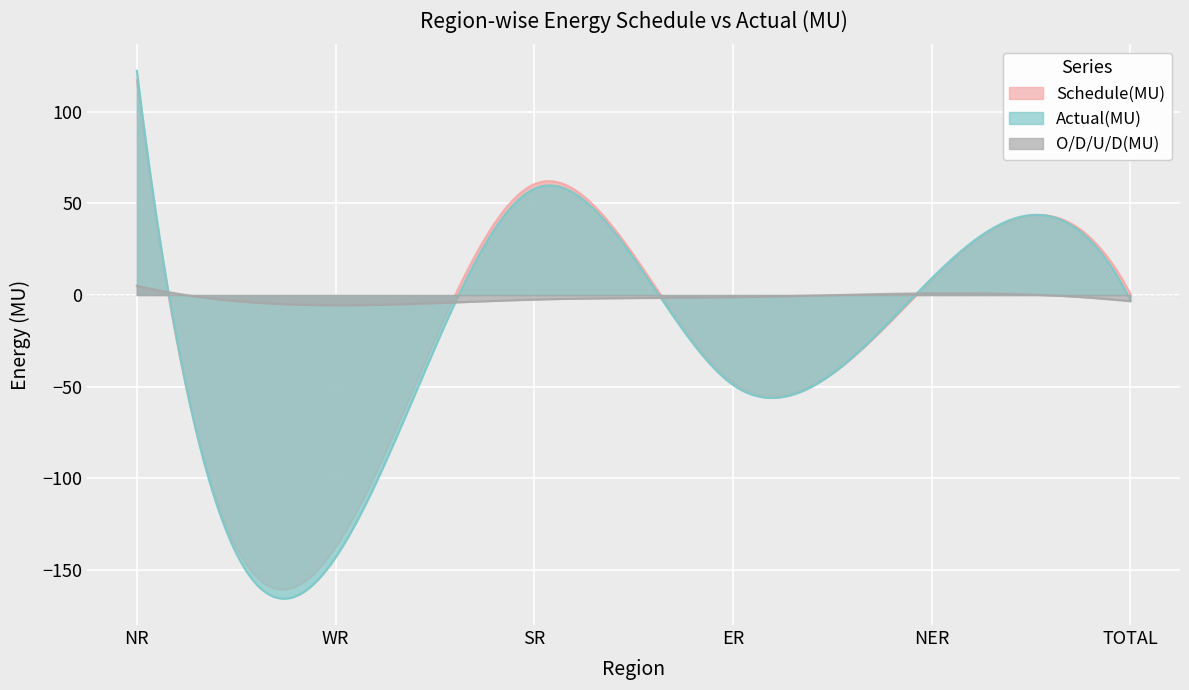

Count the number of categories in the chart.

300